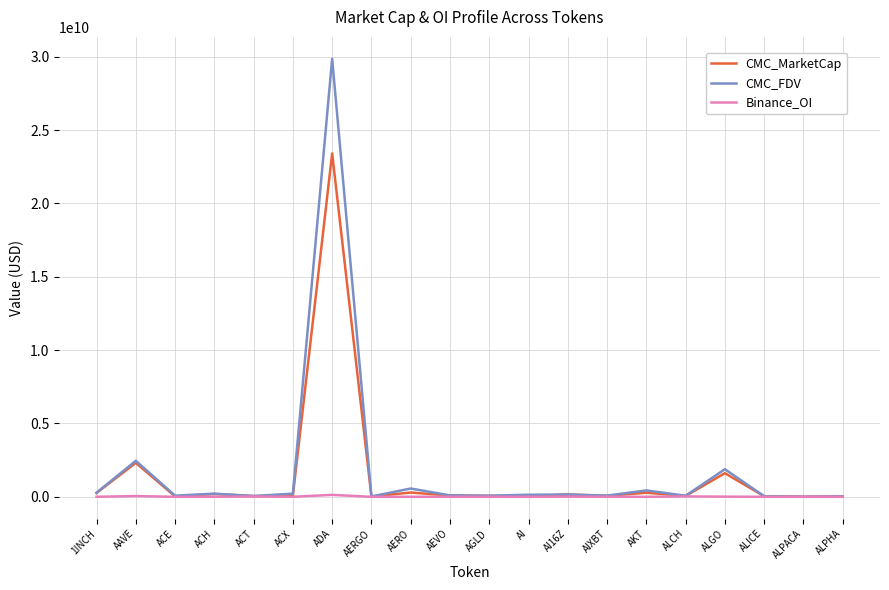

Which series has the largest range (max minus min)?

CMC_FDV